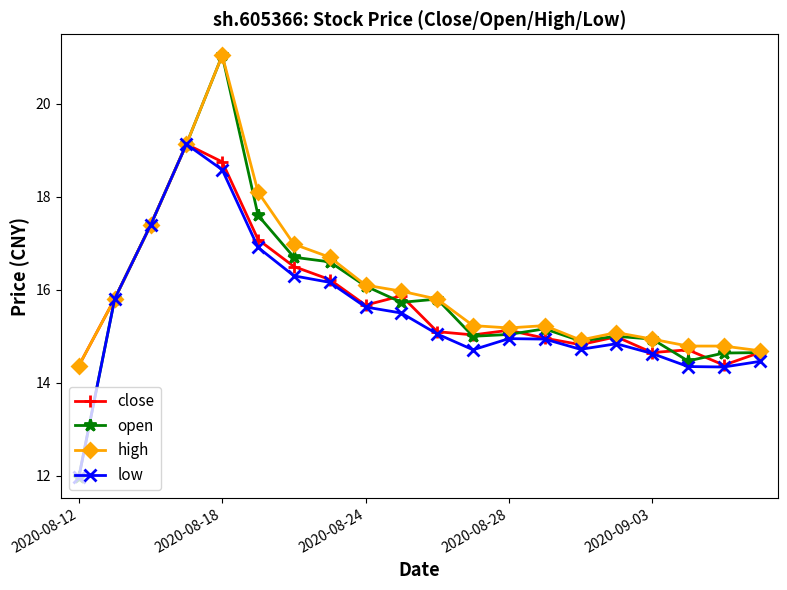

True or false: low has more than 2 points higher than both neighbors.

True